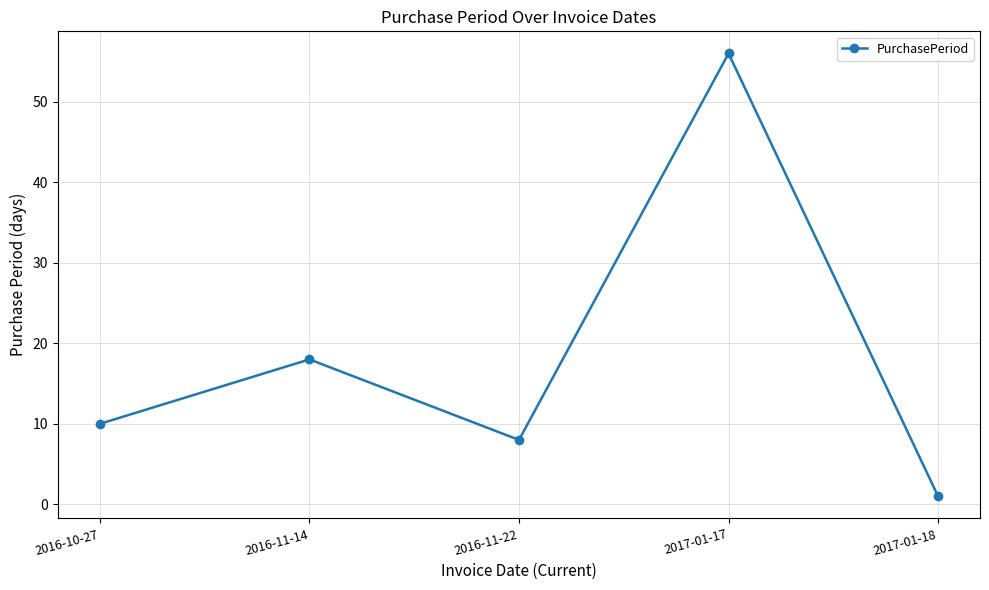

At which category does the data reach its first local valley?

2016-11-22